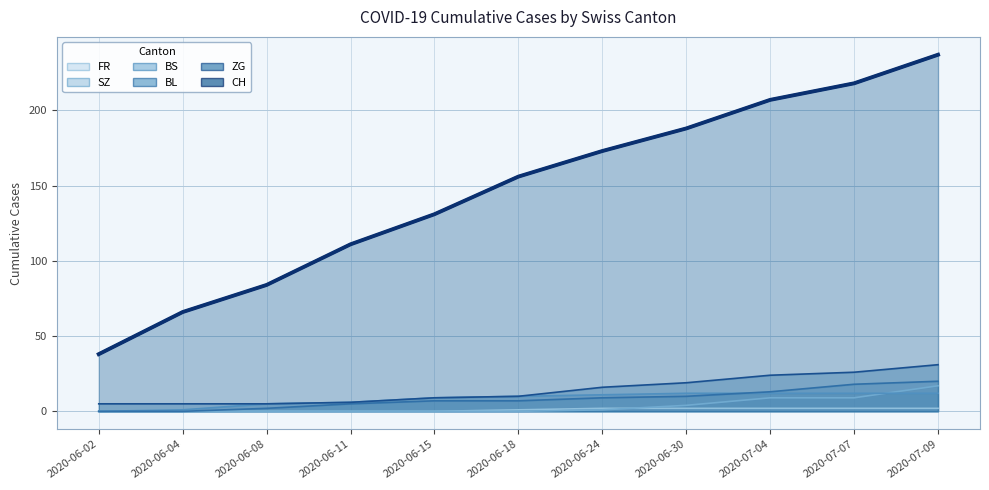

Reading left to right, extract all data points from this chart.

CH: 38	66	84	111	131	156	173	188	207	218	237
BL: 0	0	2	5	7	7	9	10	13	18	20
BS: 0	1	5	6	9	10	11	12	12	12	12
ZG: 5	5	5	6	9	10	16	19	24	26	31
SZ: 0	0	0	0	0	0	1	4	9	9	17
FR: 0	0	0	0	0	1	2	2	2	2	2